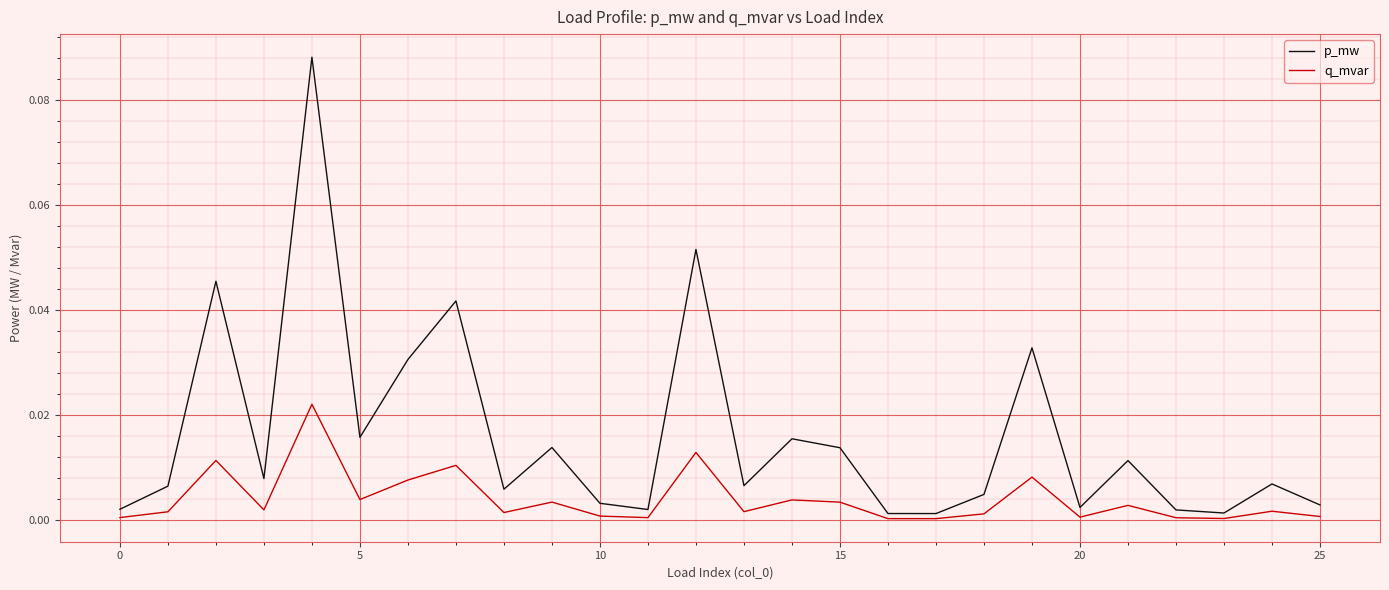

Which series has the largest range (max minus min)?

p_mw